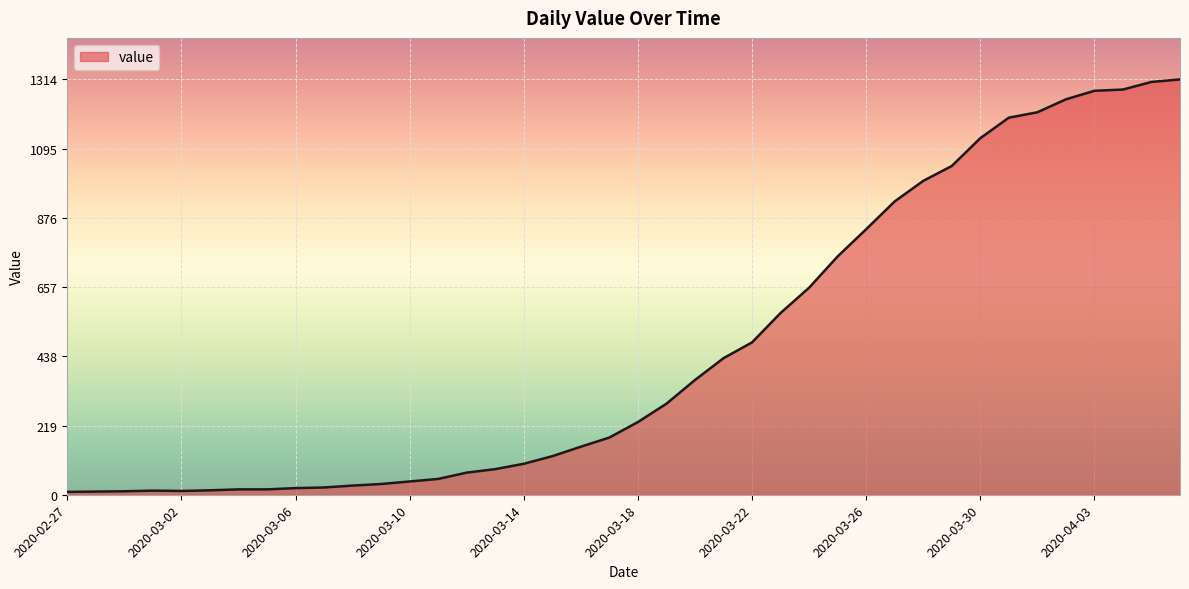

What is the difference between the maximum and minimum values?

1305